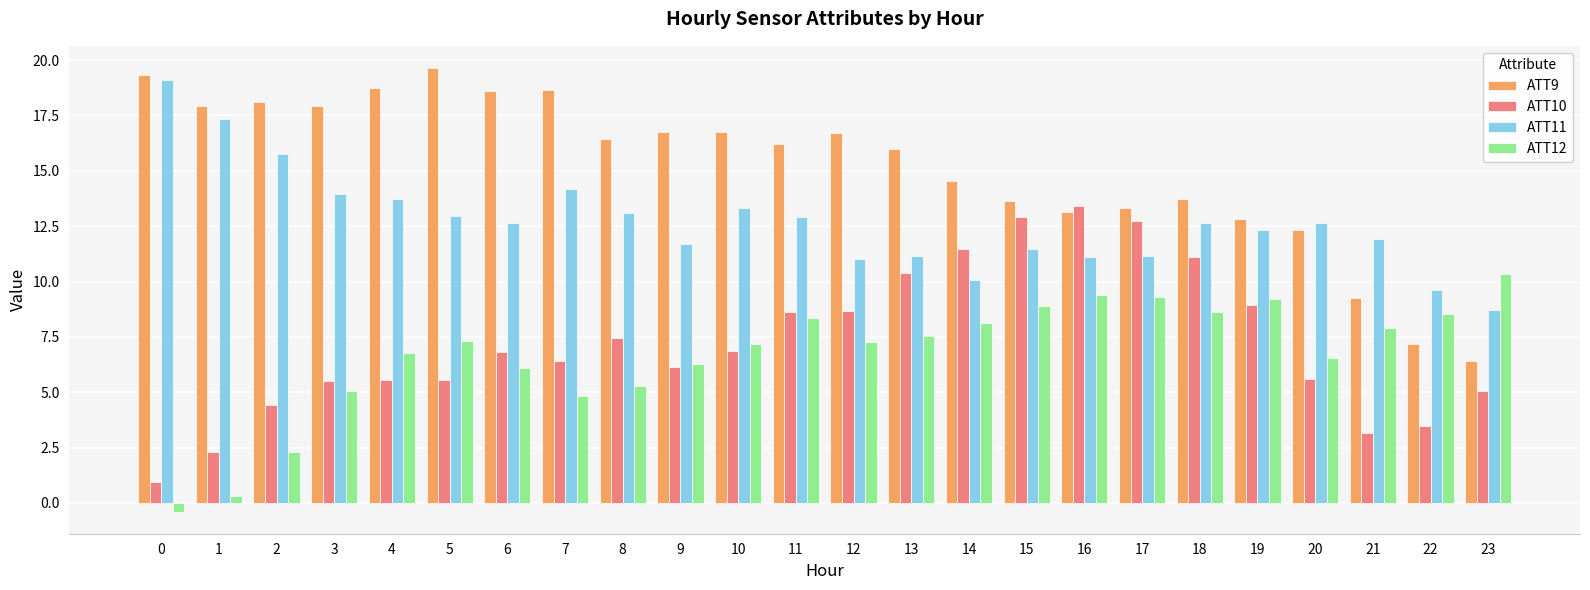

List the series in order of their peak value, highest first.

ATT9, ATT11, ATT10, ATT12